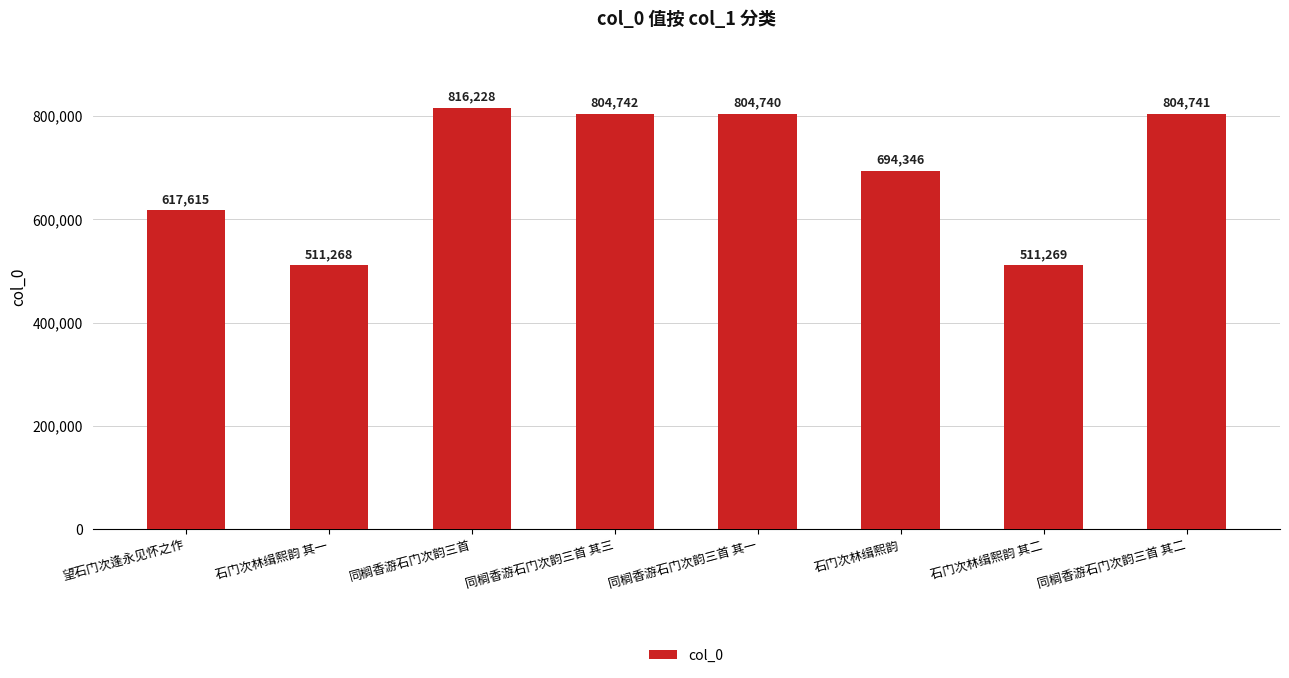

How many bars are there in total?

8